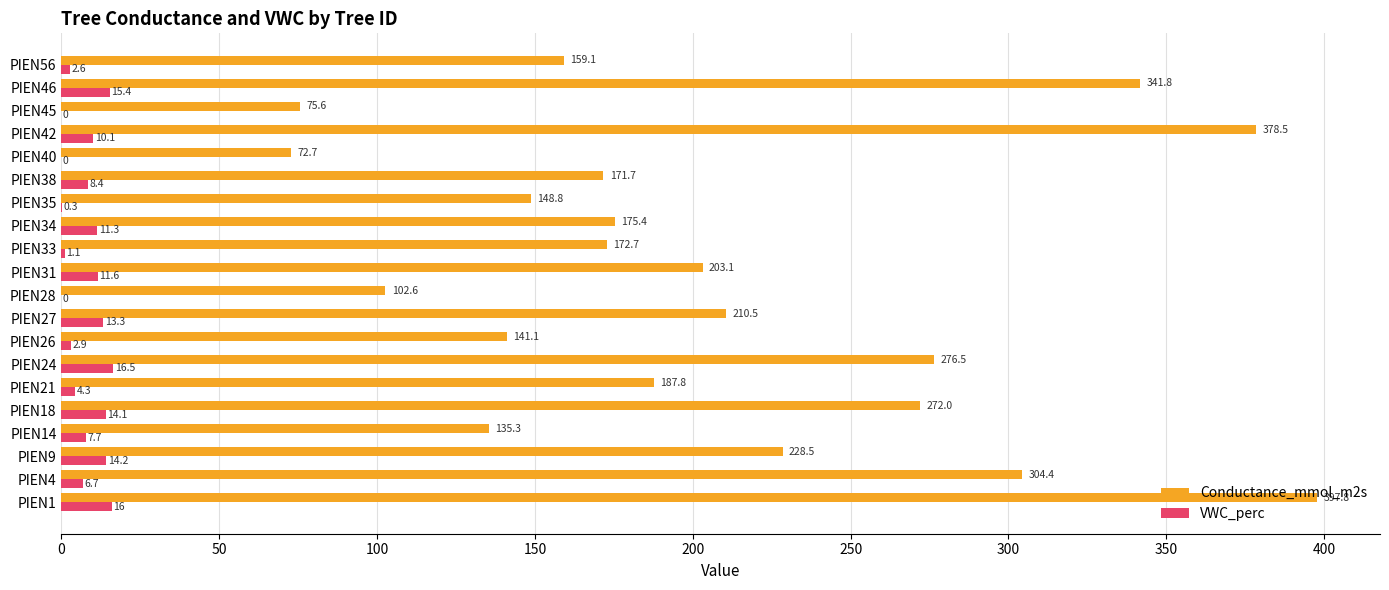

What are all the series names shown in the legend?

Conductance_mmol_m2s, VWC_perc